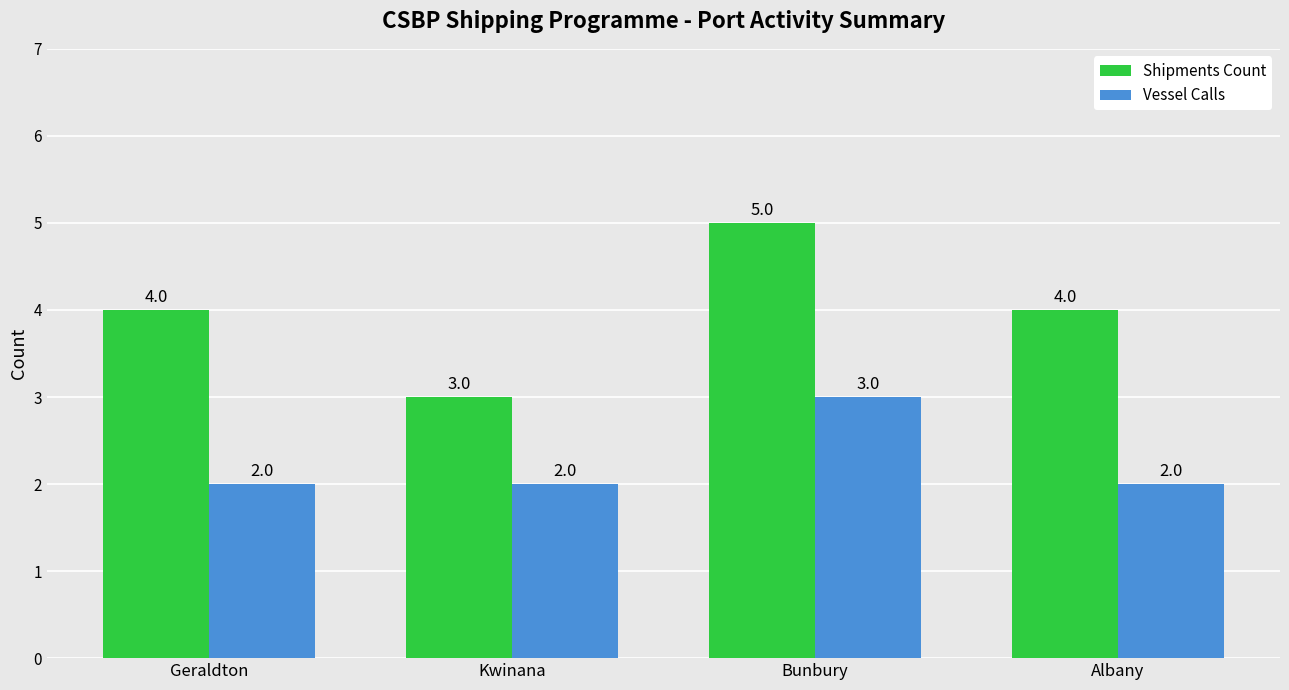

Reading left to right, extract all data points from this chart.

Shipments Count: Geraldton=4	Kwinana=3	Bunbury=5	Albany=4
Vessel Calls: Geraldton=2	Kwinana=2	Bunbury=3	Albany=2